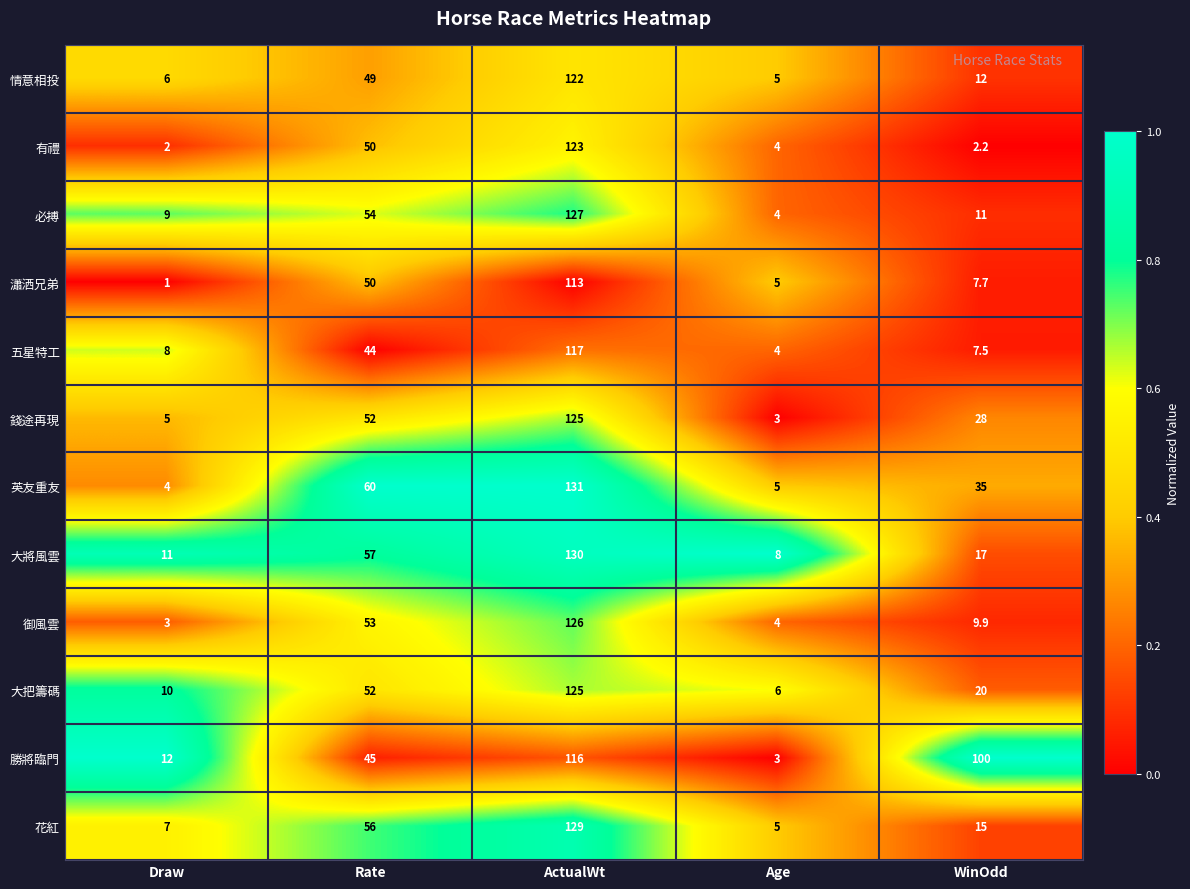

Rank the categories by 大把籌碼 value from lowest to highest.

Age, Draw, WinOdd, Rate, ActualWt